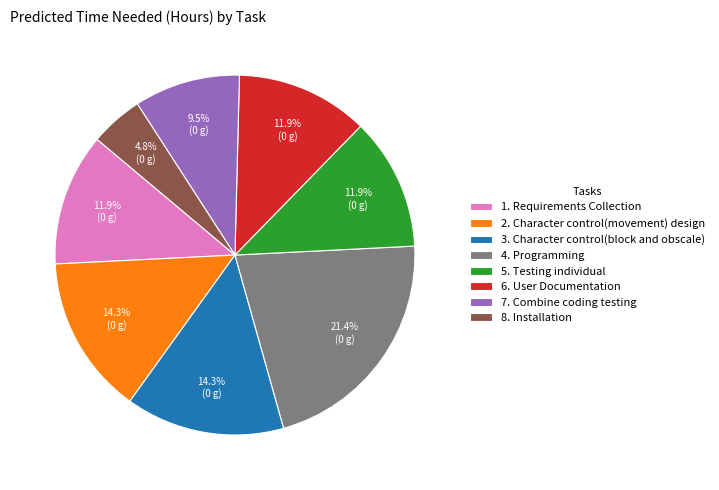

Approximately how many times larger is the value at 1. Requirements Collection compared to 5. Testing individual?

1.0